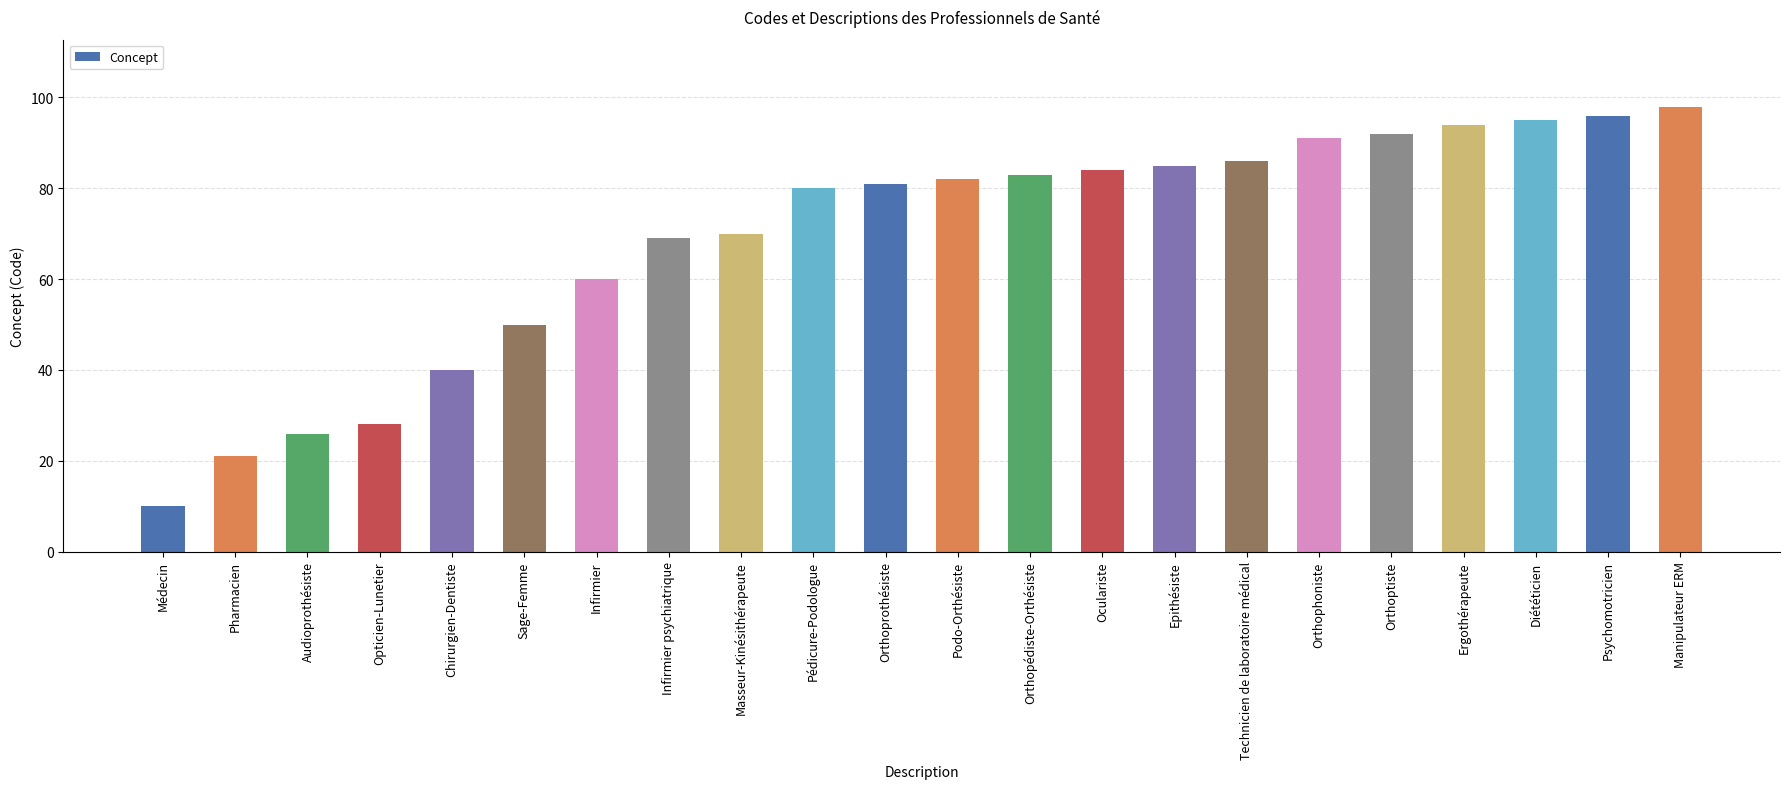

The chart shows a value of 145 at Orthoprothésiste. True or false?

False